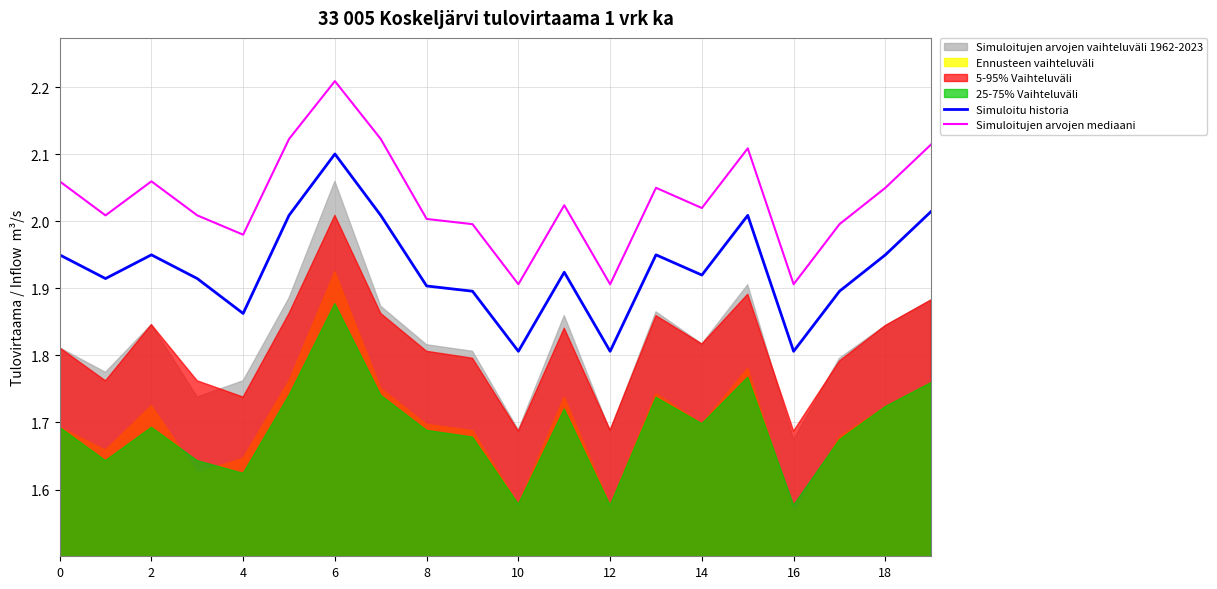

Is the value of Simuloitu historia at 18 greater than the value of Simuloitujen arvojen mediaani at 6?

No